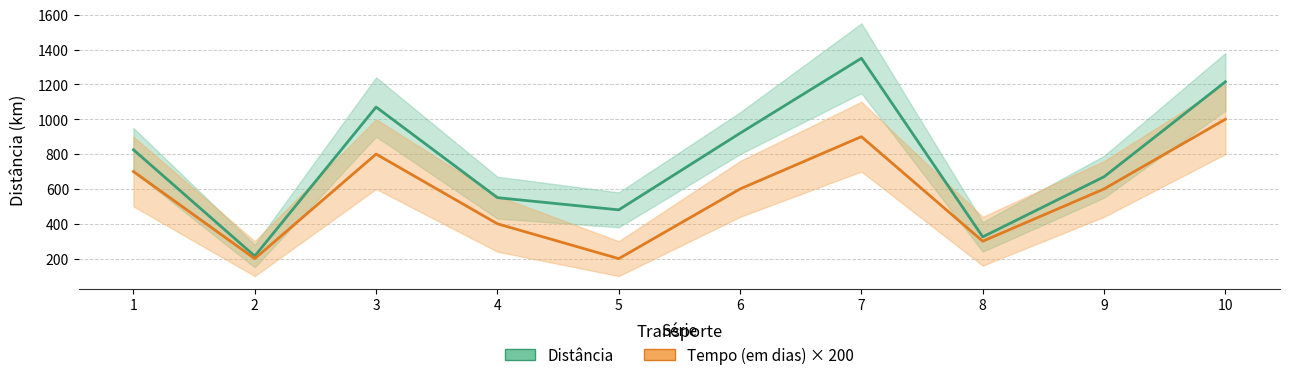

The value of Tempo (em dias) × 200 at 6 is 305. True or false?

False